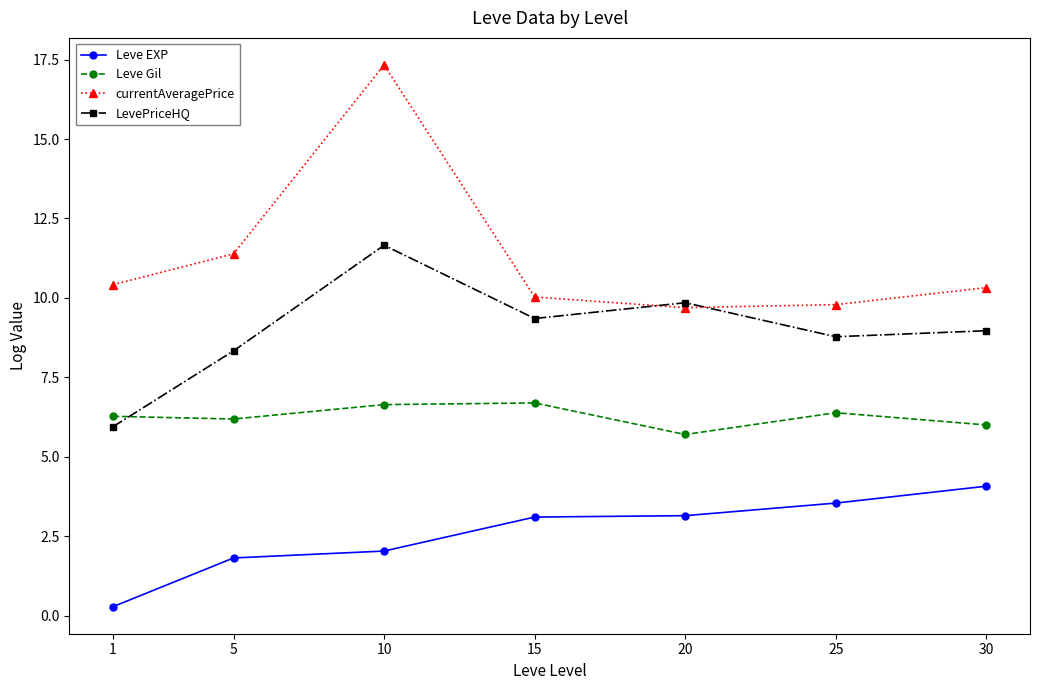

Which series has the widest spread of values?

currentAveragePrice